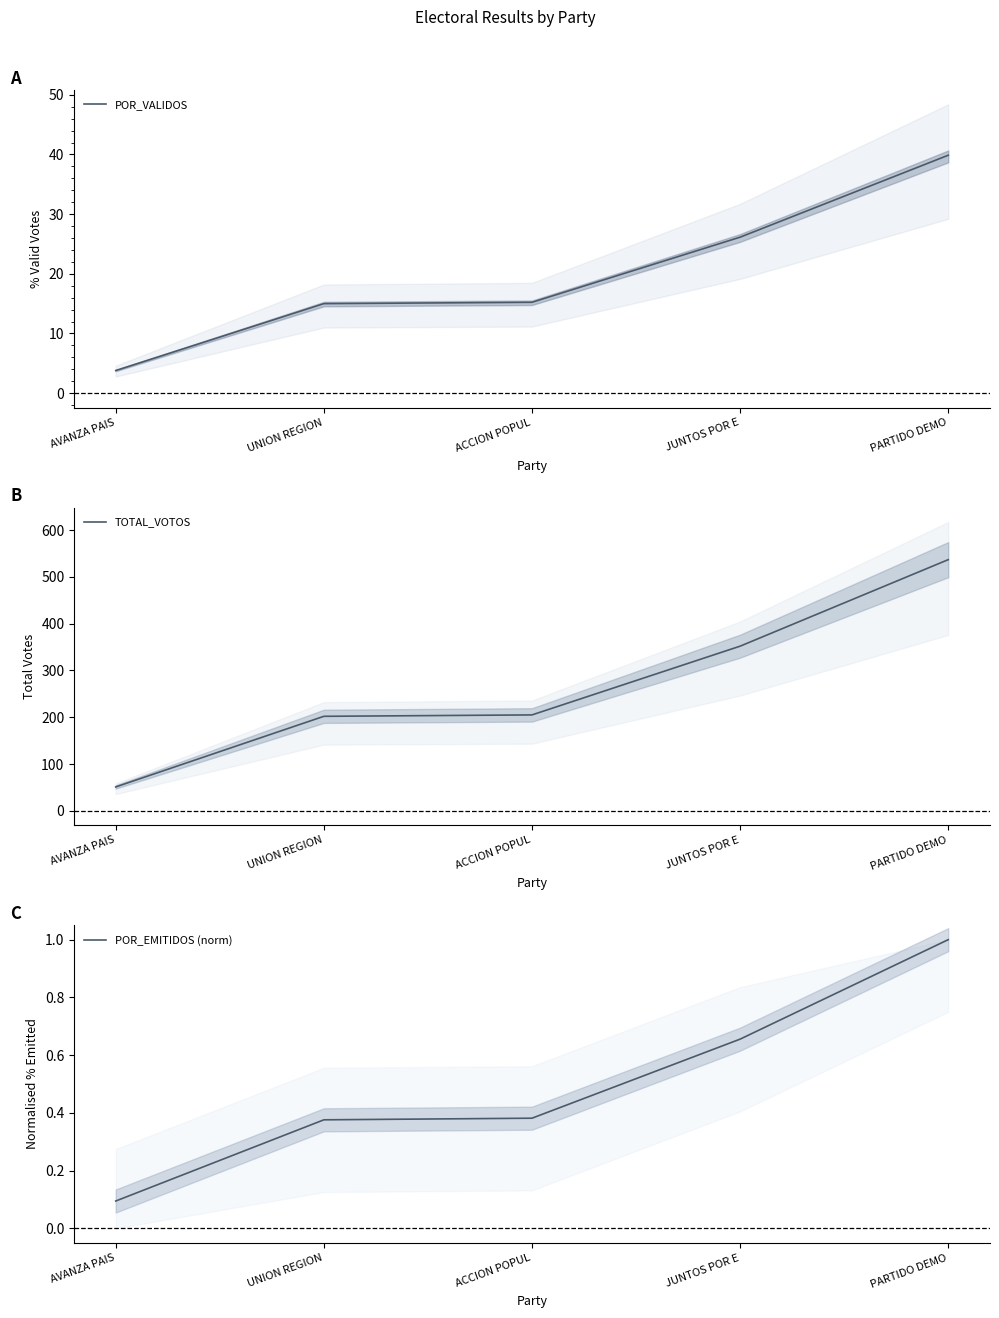

What is the difference between the maximum and second lowest values in the POR_EMITIDOS (norm) series?

0.6